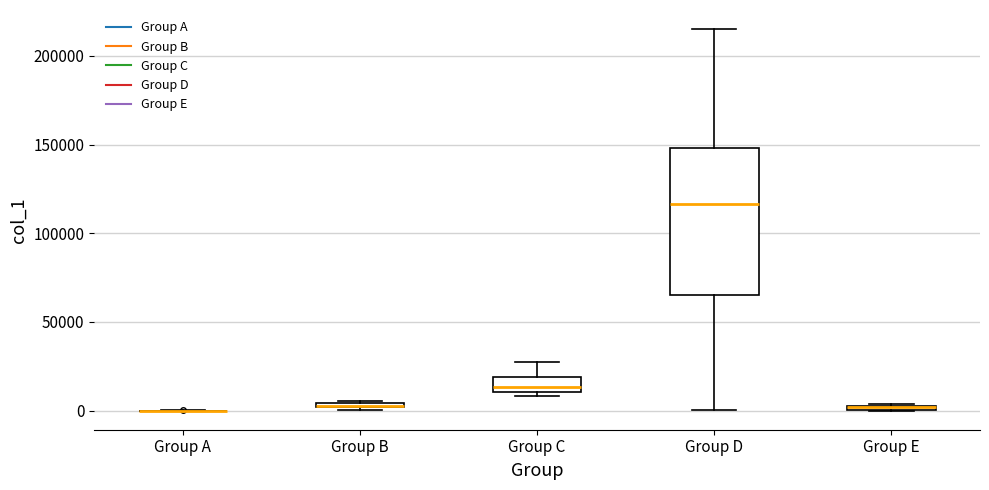

Comparing the boxes themselves (not the whiskers), which one is the tallest?

Group D